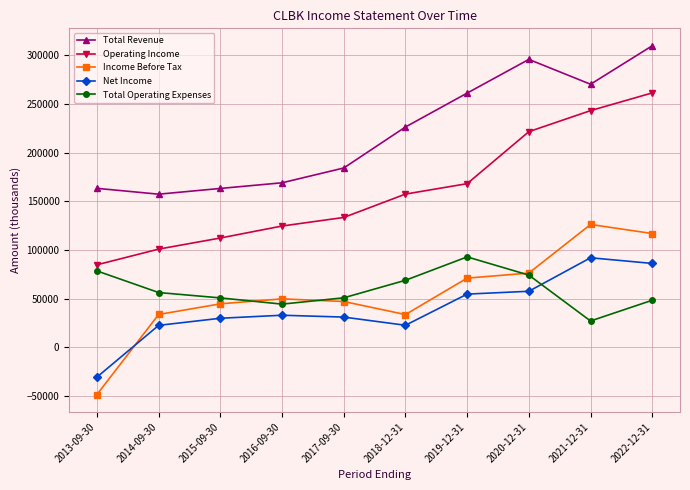

Is the value of Net Income at 2022-12-31 greater than the value of Operating Income at 2019-12-31?

No